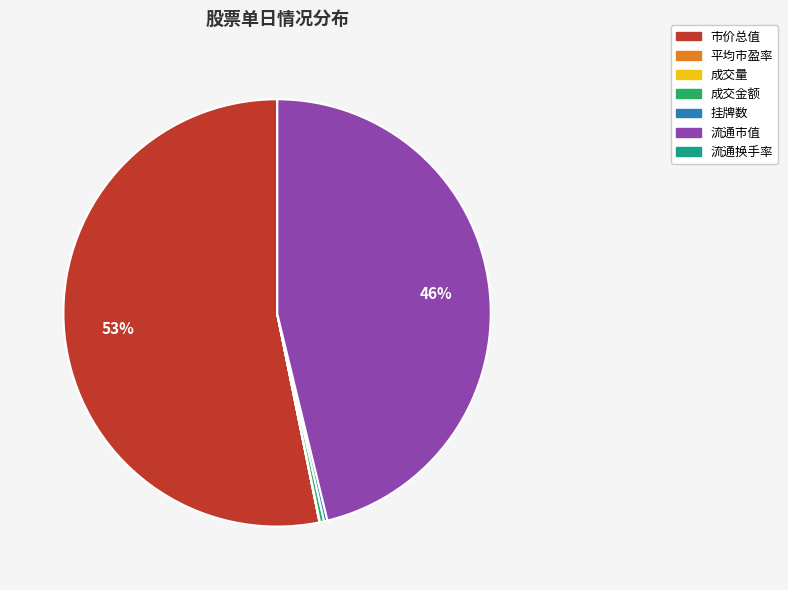

Which slice is the largest?

市价总值